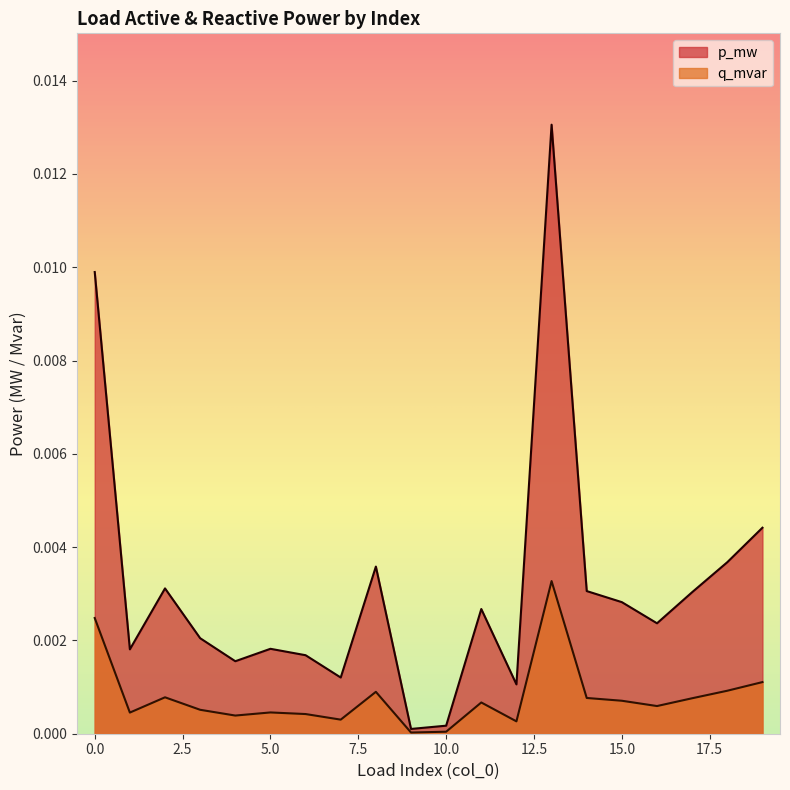

True or false: q_mvar has a value of 0.0 at 18.

False